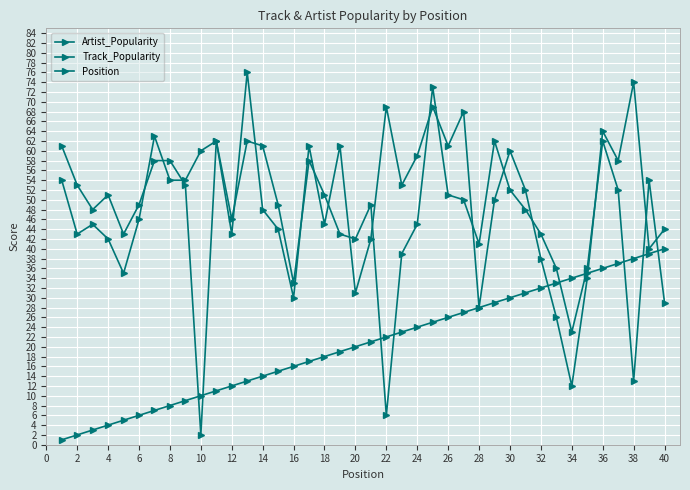

How many data points in Artist_Popularity are less than 52?

20